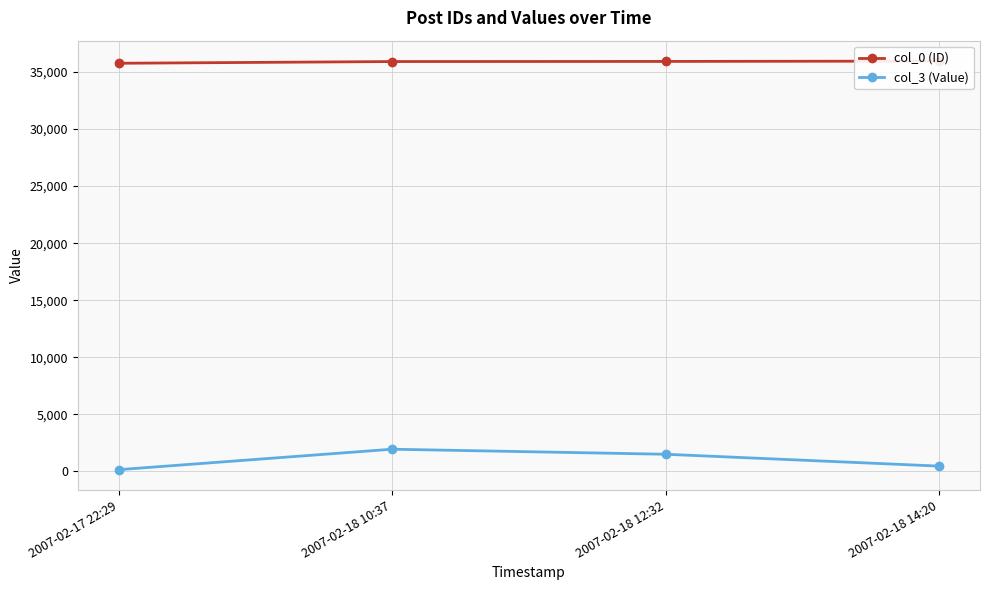

The value of col_0 (ID) at 2007-02-17 22:29 is 19639. True or false?

False